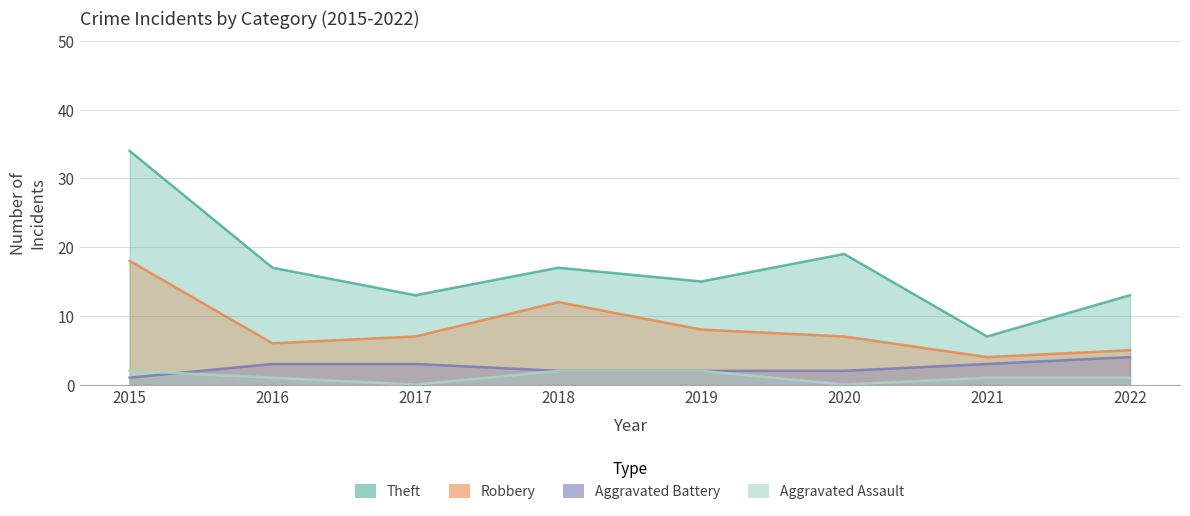

True or false: Aggravated Battery has more than 2 points higher than both neighbors.

False